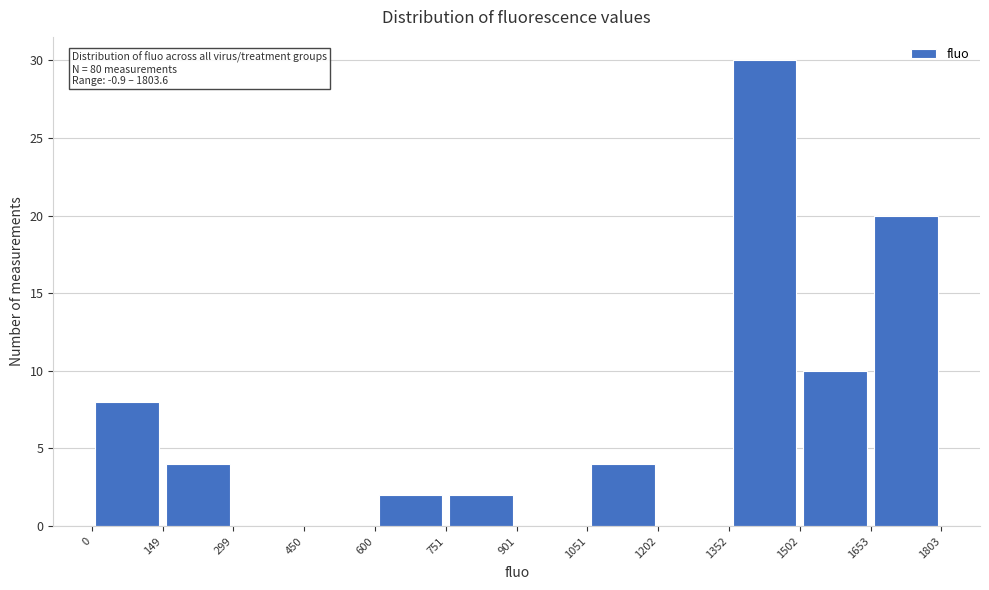

Over which range of the x-axis is the bar tallest?

1352 to 1502